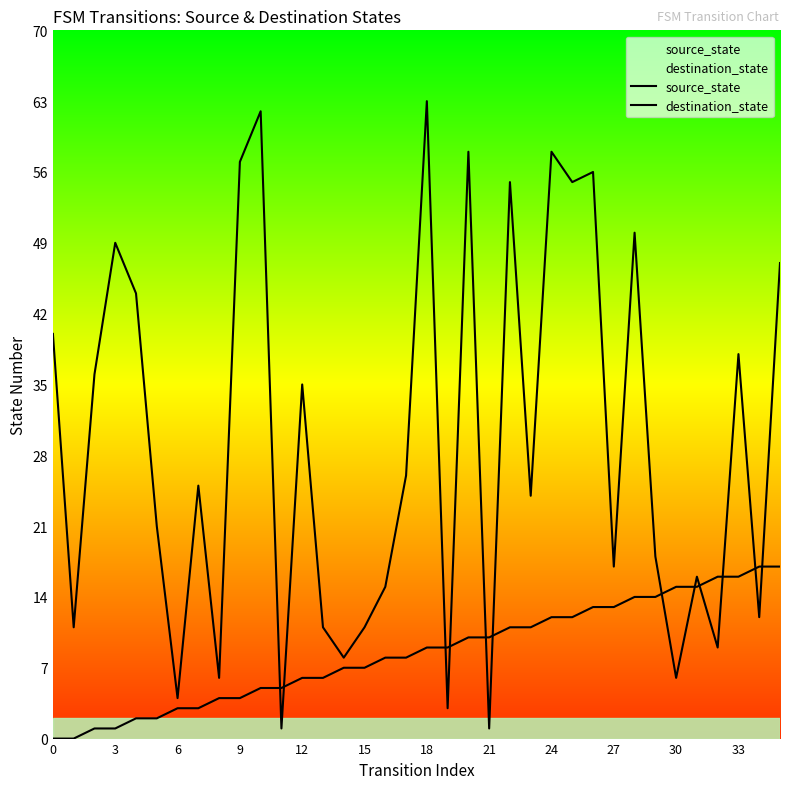

Which category has the highest value across all series?

18